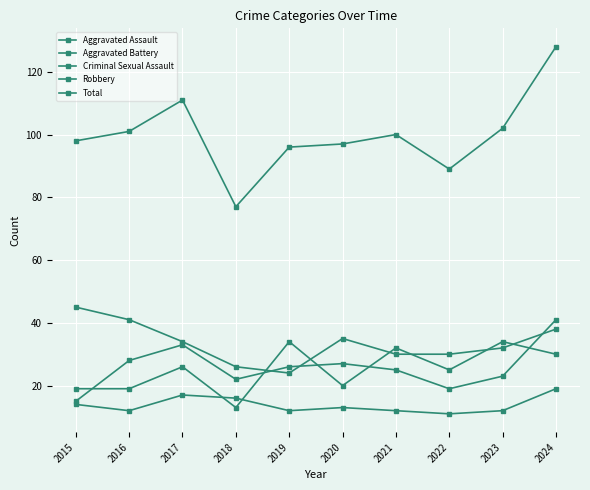

The value of Total at 2020 is 97. True or false?

True